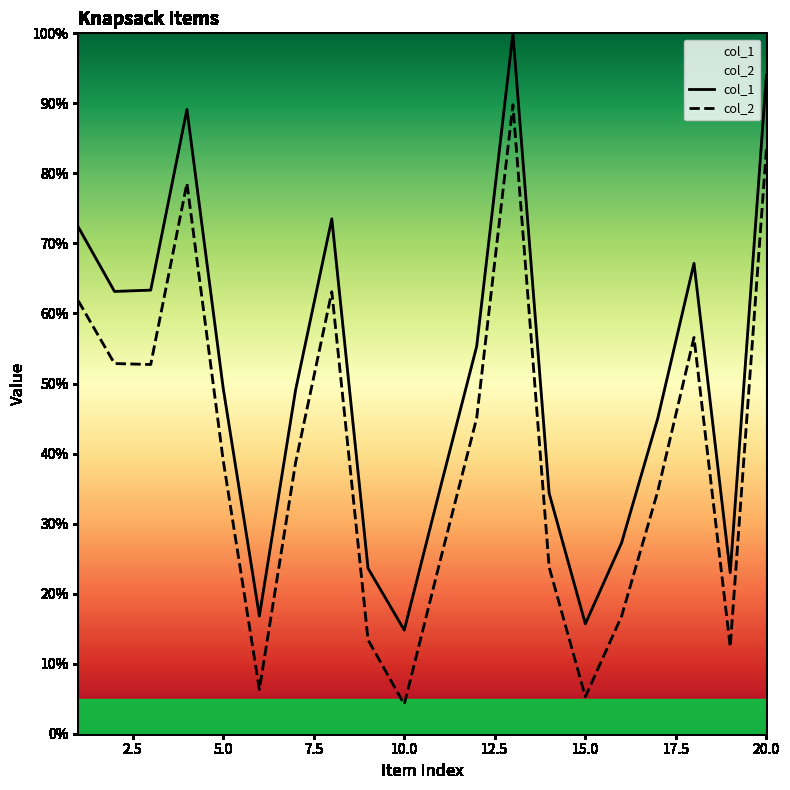

Where does the col_1 series first go above 49?

1